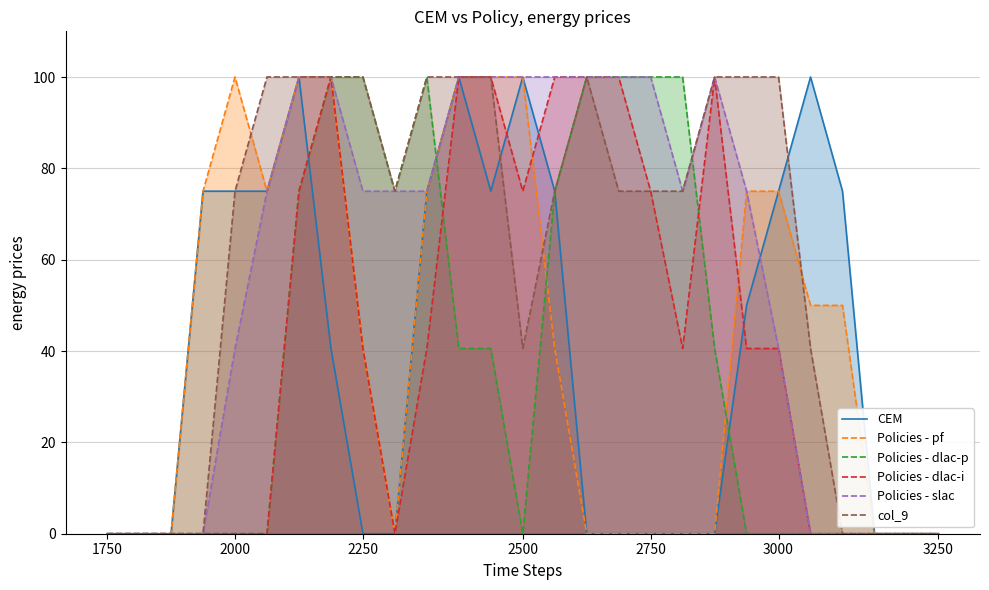

How many categories are shown in the chart?

27